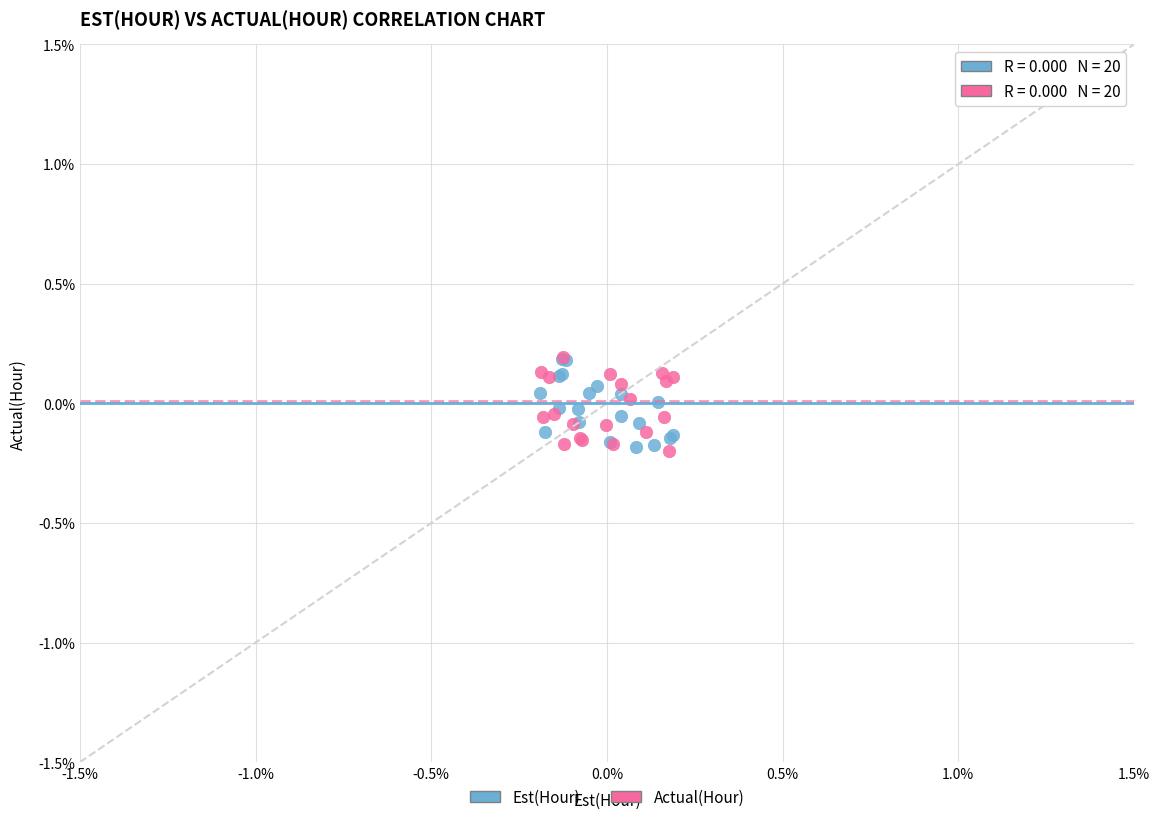

What are all the series names shown in the legend?

Est(Hour), Actual(Hour)